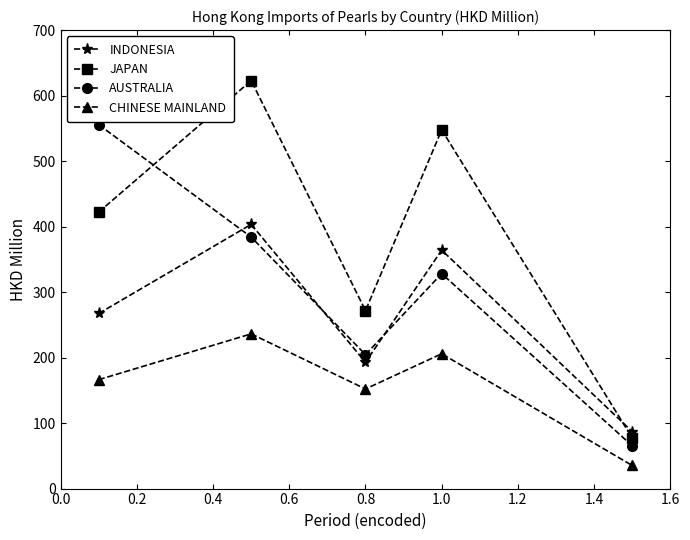

Which series has the largest total across all categories?

JAPAN